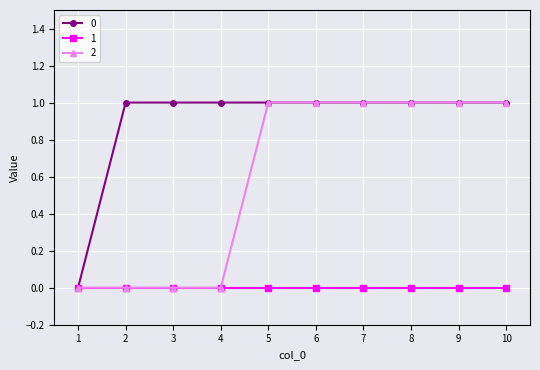

Reading right to left, what are all the values shown in this chart?

0: 1	1	1	1	1	1	1	1	1	0
1: 0	0	0	0	0	0	0	0	0	0
2: 1	1	1	1	1	1	0	0	0	0